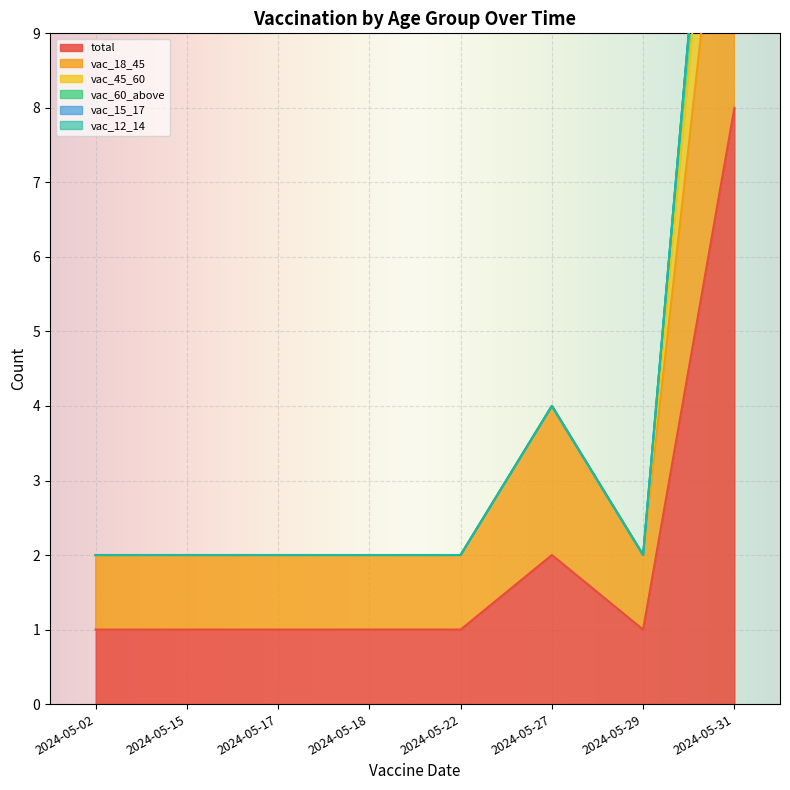

The total series shows 3 at 2024-05-22. True or false?

False